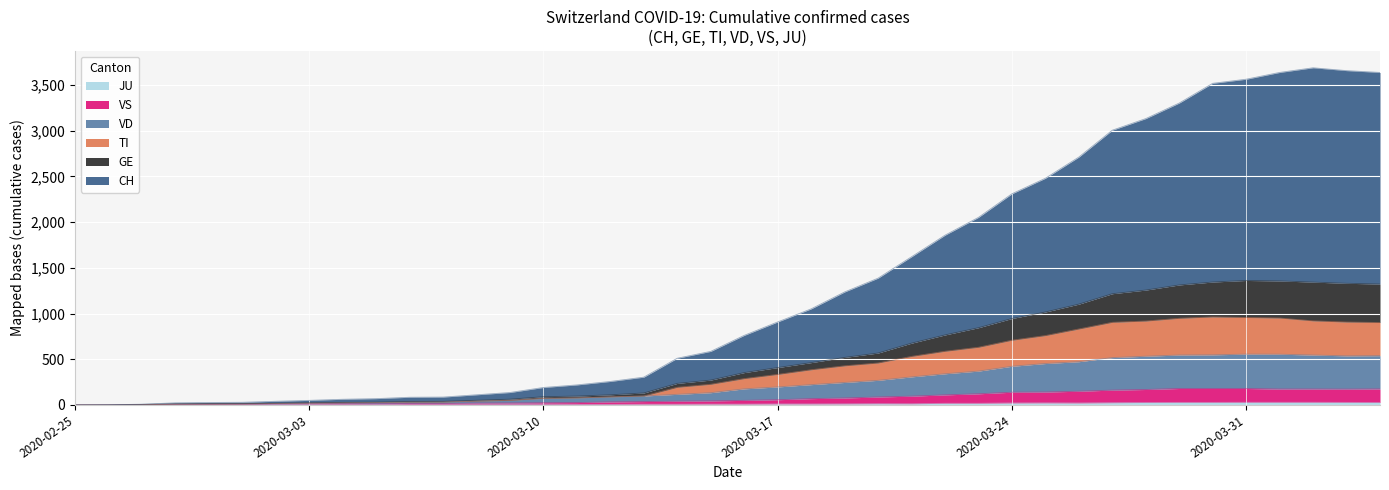

True or false: GE and CH intersect in this chart.

False